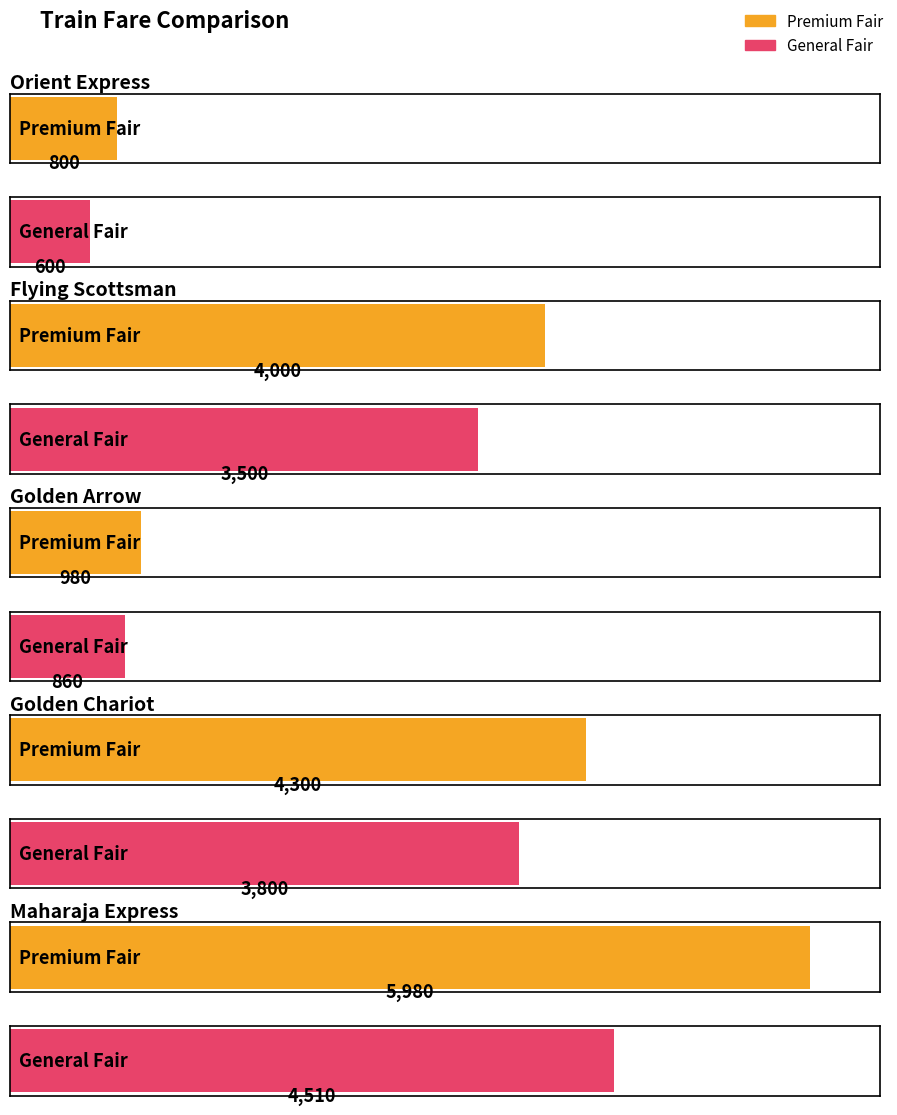

What position from the right is Maharaja Express?

1